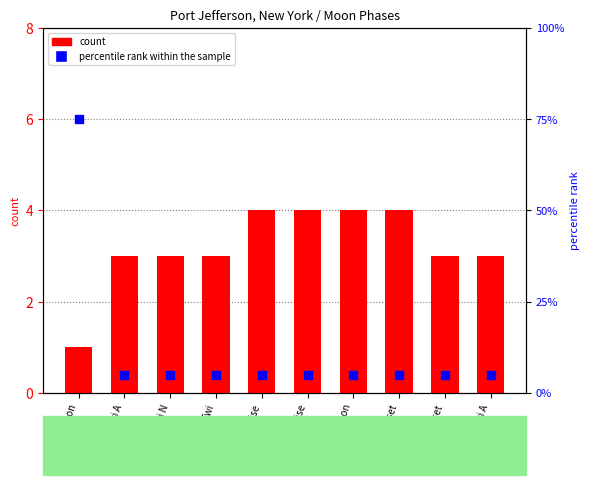

What are all the series names shown in the legend?

count, percentile rank within the sample